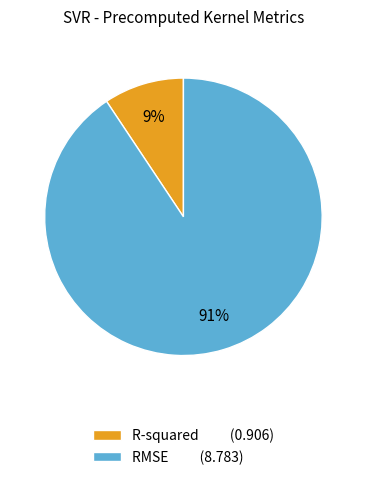

Which slice is the smallest?

R-squared